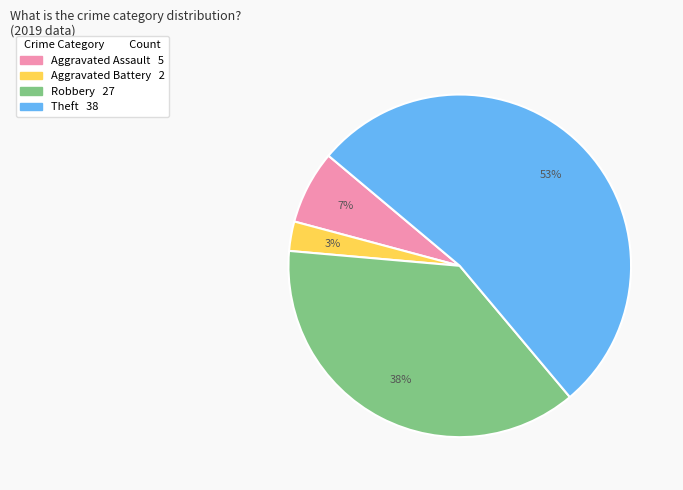

How many segments does this pie chart have?

4